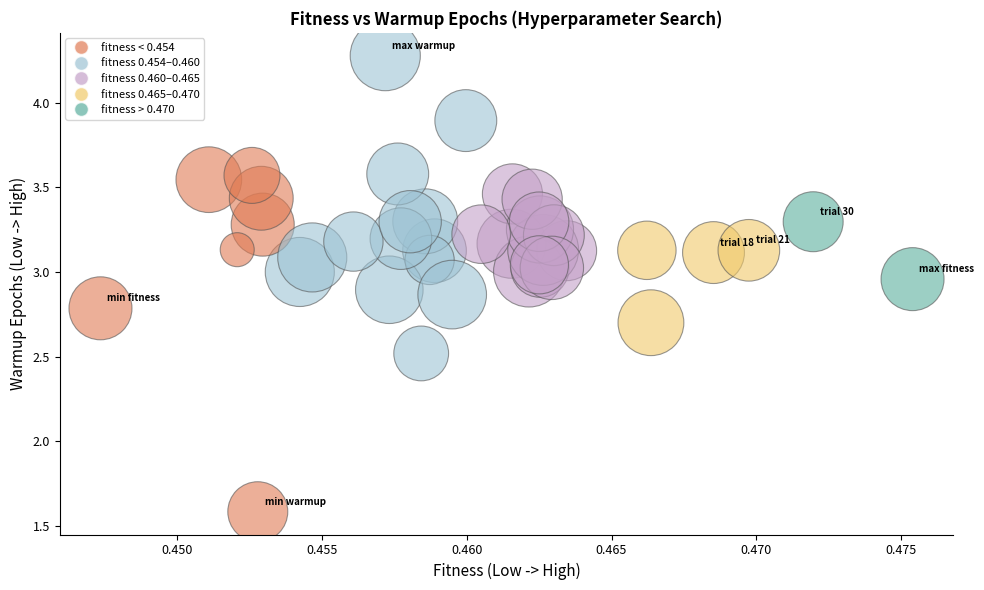

What Y value in the scatter plot is closest to 2?

1.6